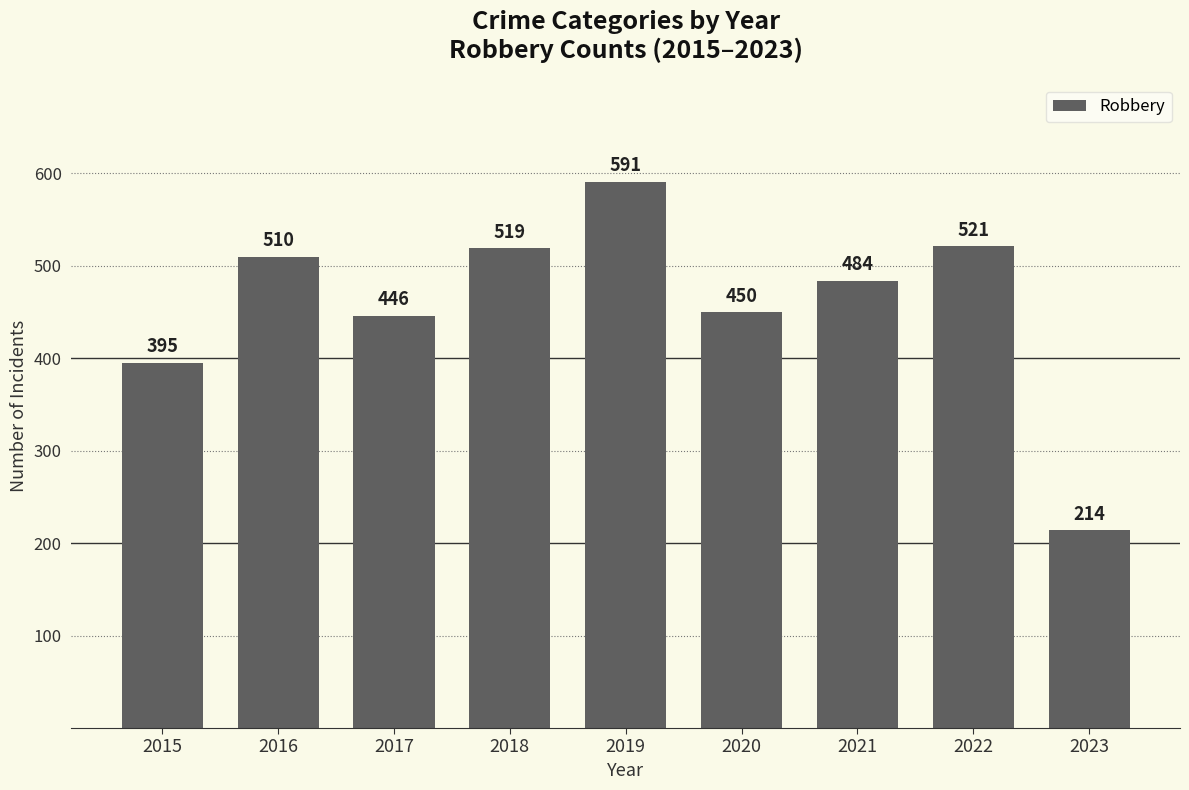

Rank the categories by value from highest to lowest.

2019, 2022, 2018, 2016, 2021, 2020, 2017, 2015, 2023